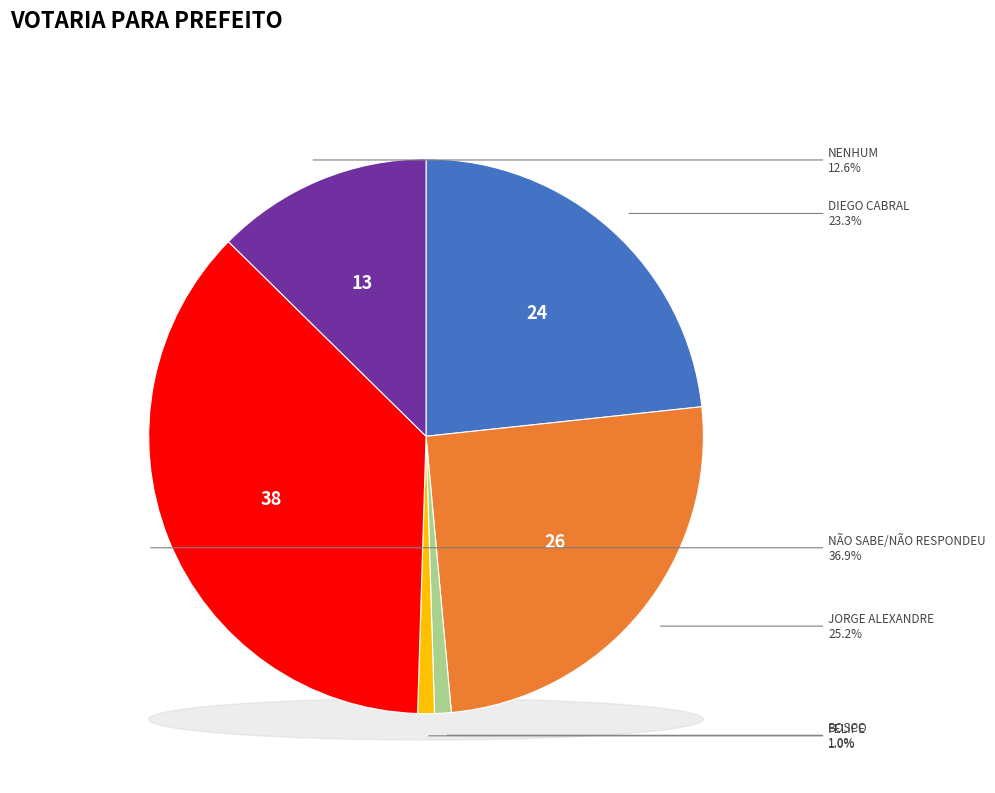

Does FELIPE account for over 50% of the chart?

No